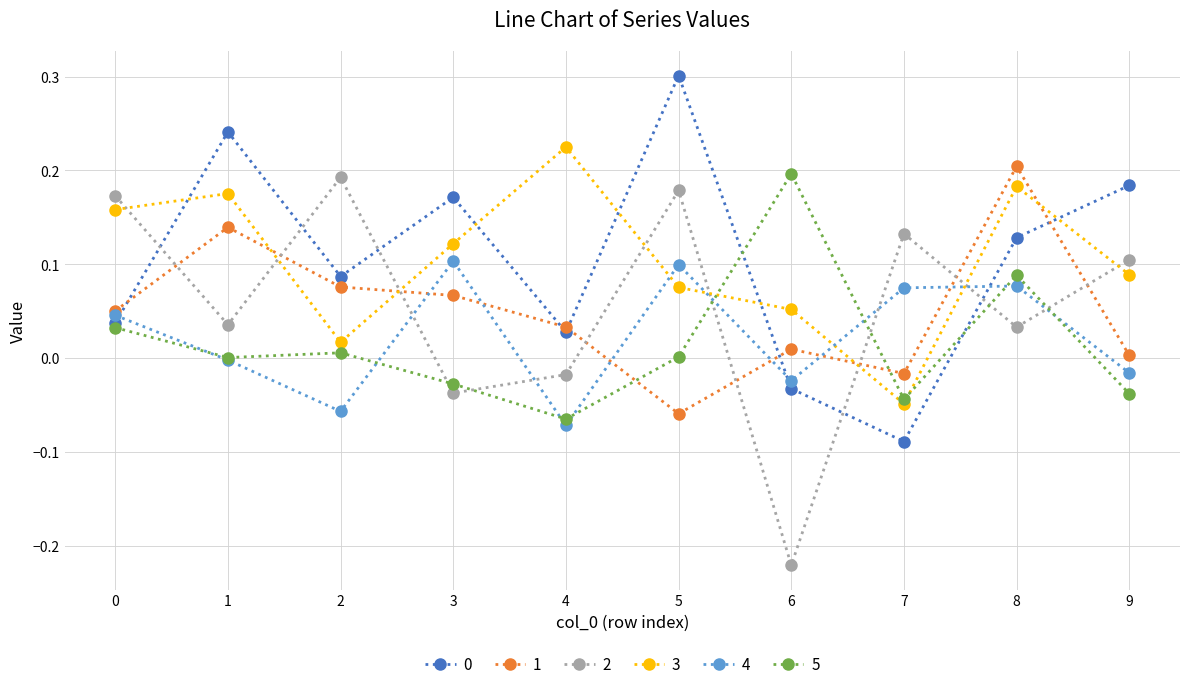

At which label does 3 reach its peak?

4